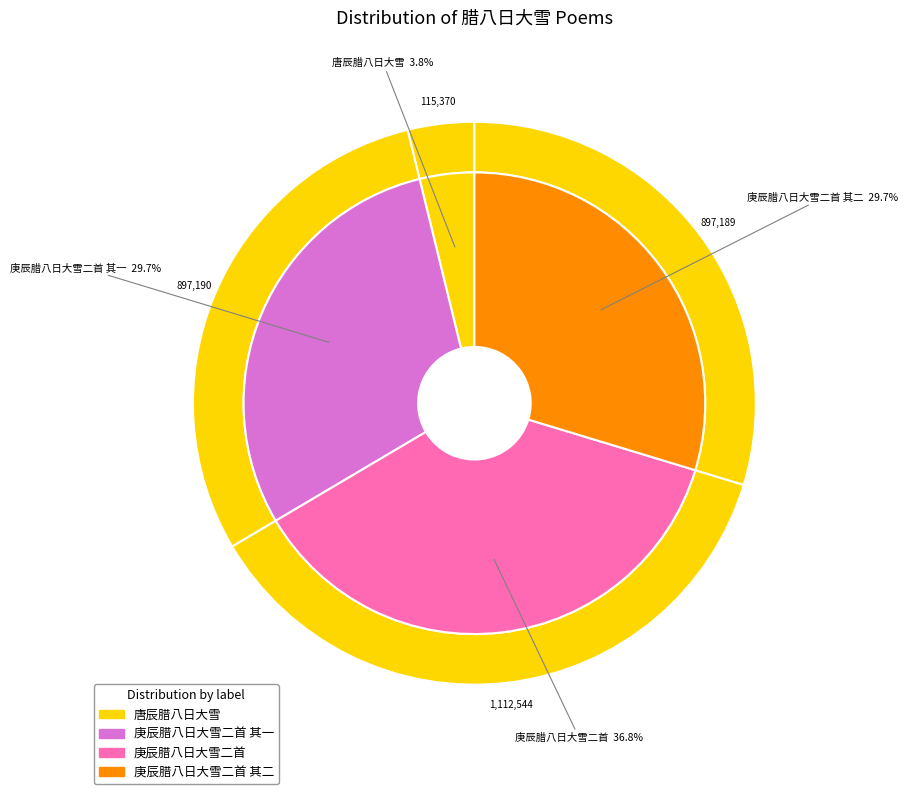

To the nearest percent, what is the average slice percentage?

25%